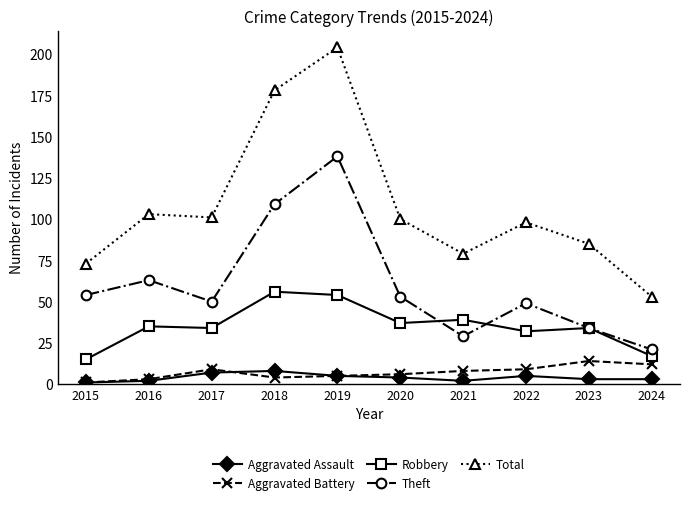

Reading right to left, list all the values displayed in this chart.

Aggravated Assault: 2024=3	2023=3	2022=5	2021=2	2020=4	2019=5	2018=8	2017=7	2016=2	2015=1
Aggravated Battery: 2024=12	2023=14	2022=9	2021=8	2020=6	2019=5	2018=4	2017=9	2016=3	2015=1
Robbery: 2024=17	2023=34	2022=32	2021=39	2020=37	2019=54	2018=56	2017=34	2016=35	2015=15
Theft: 2024=21	2023=34	2022=49	2021=29	2020=53	2019=138	2018=109	2017=50	2016=63	2015=54
Total: 2024=53	2023=85	2022=98	2021=79	2020=100	2019=204	2018=178	2017=101	2016=103	2015=73